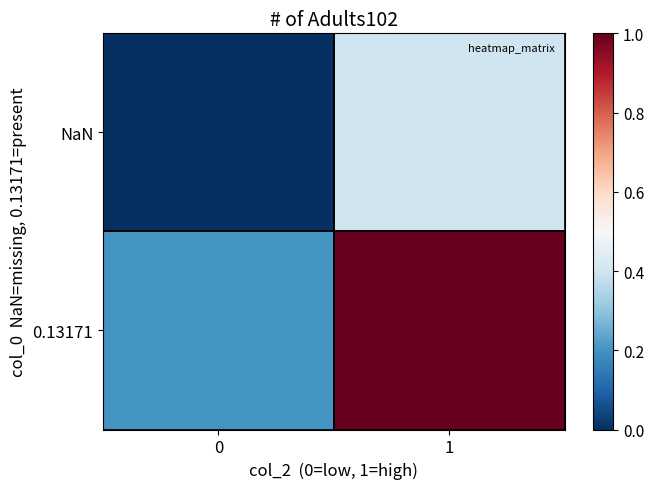

Which series changed the most between 0 and 1?

0.13171